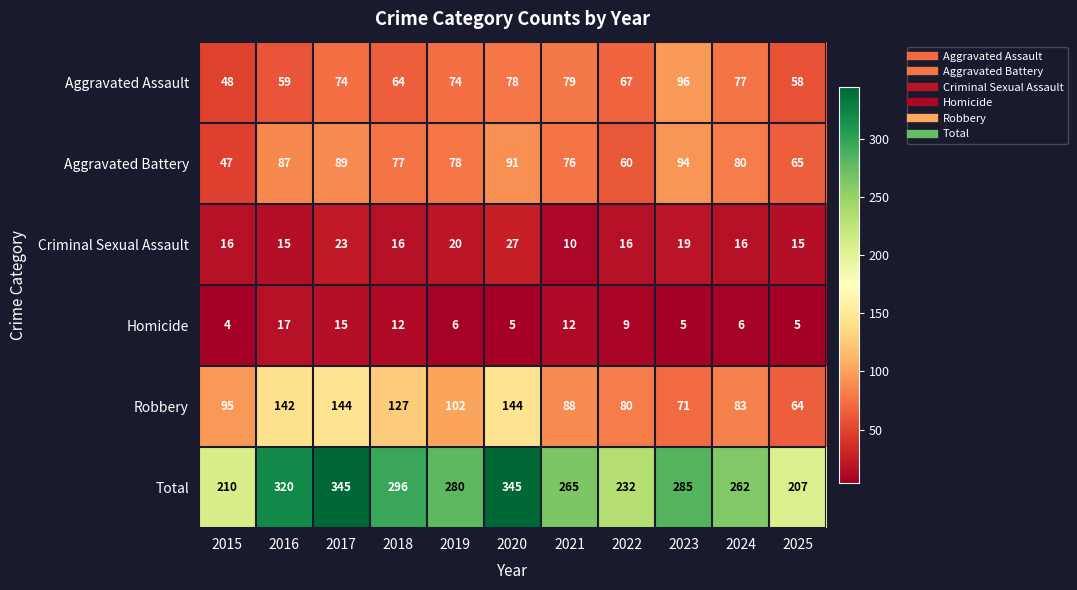

List the series in order of their peak value, lowest first.

Homicide, Criminal Sexual Assault, Aggravated Battery, Aggravated Assault, Robbery, Total